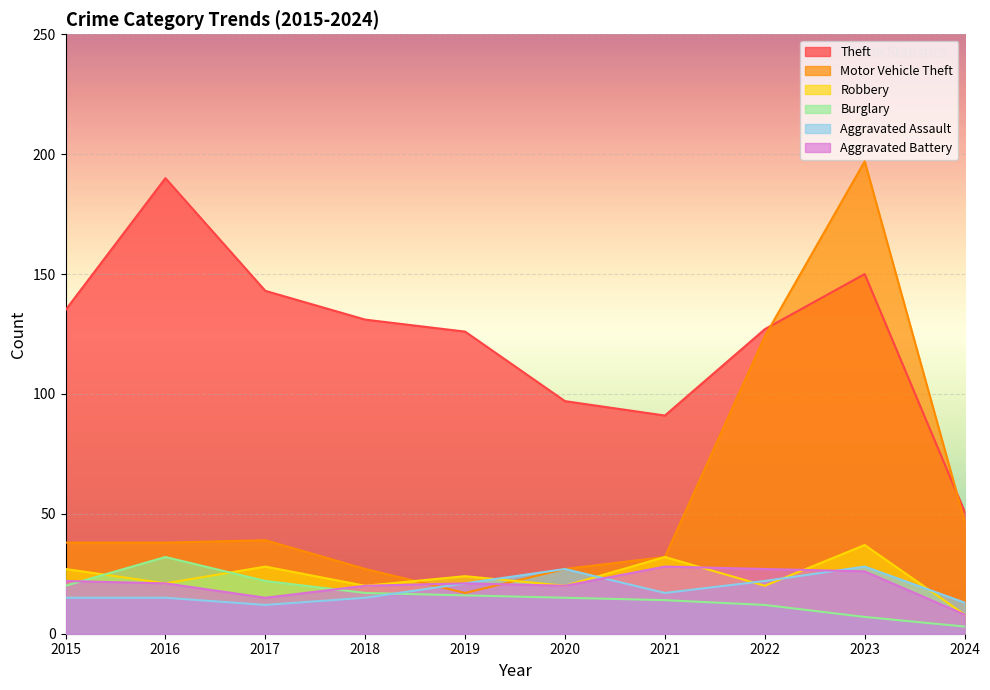

Rank the categories by Robbery value from highest to lowest.

2023, 2021, 2017, 2015, 2019, 2016, 2018, 2020, 2022, 2024